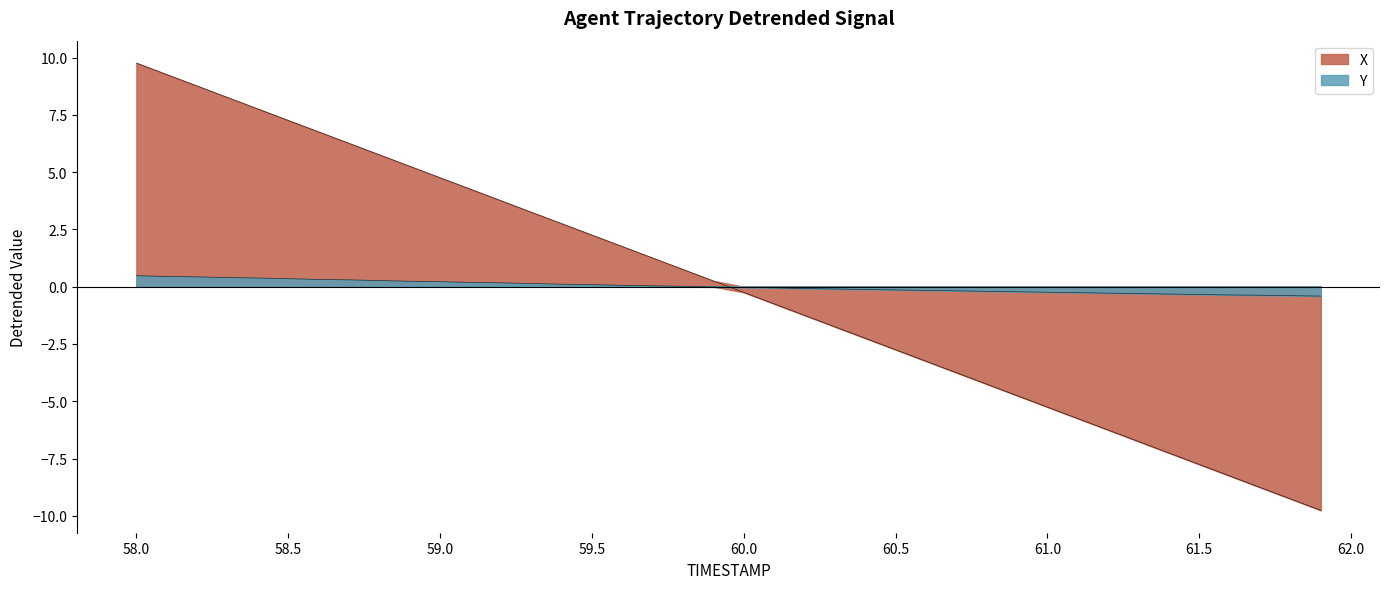

Between 60.0 and 59.4, which is larger?

59.4